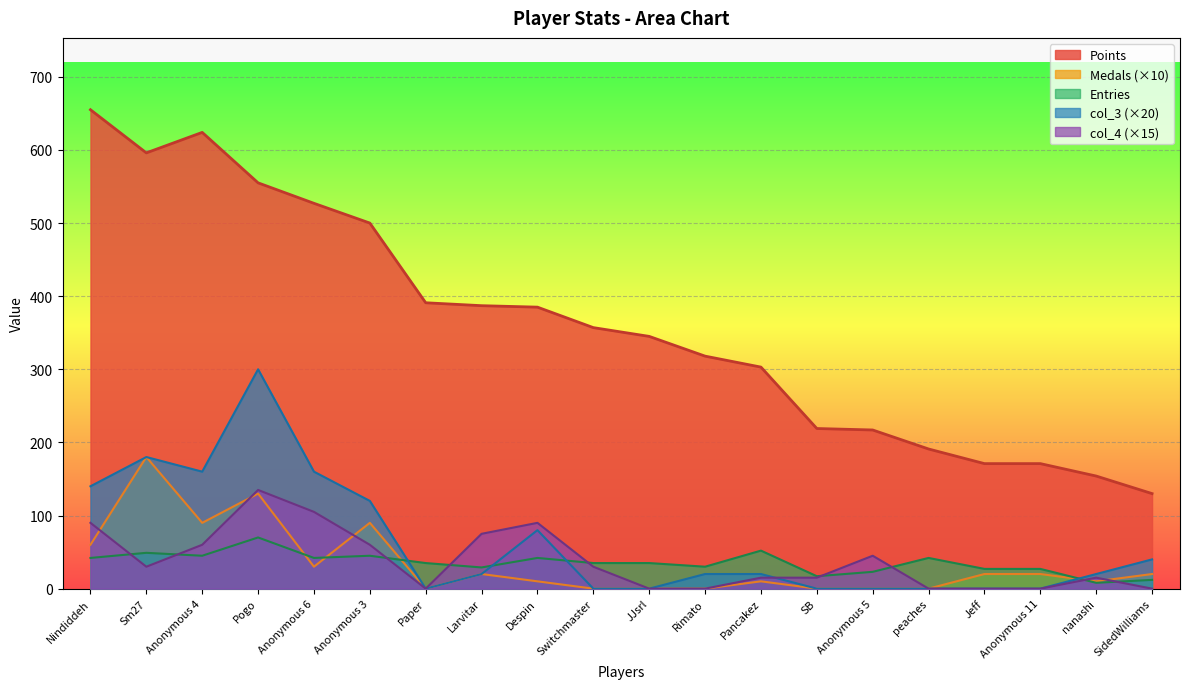

What is the difference between the Medals values at Nindiddeh and Pogo?

70